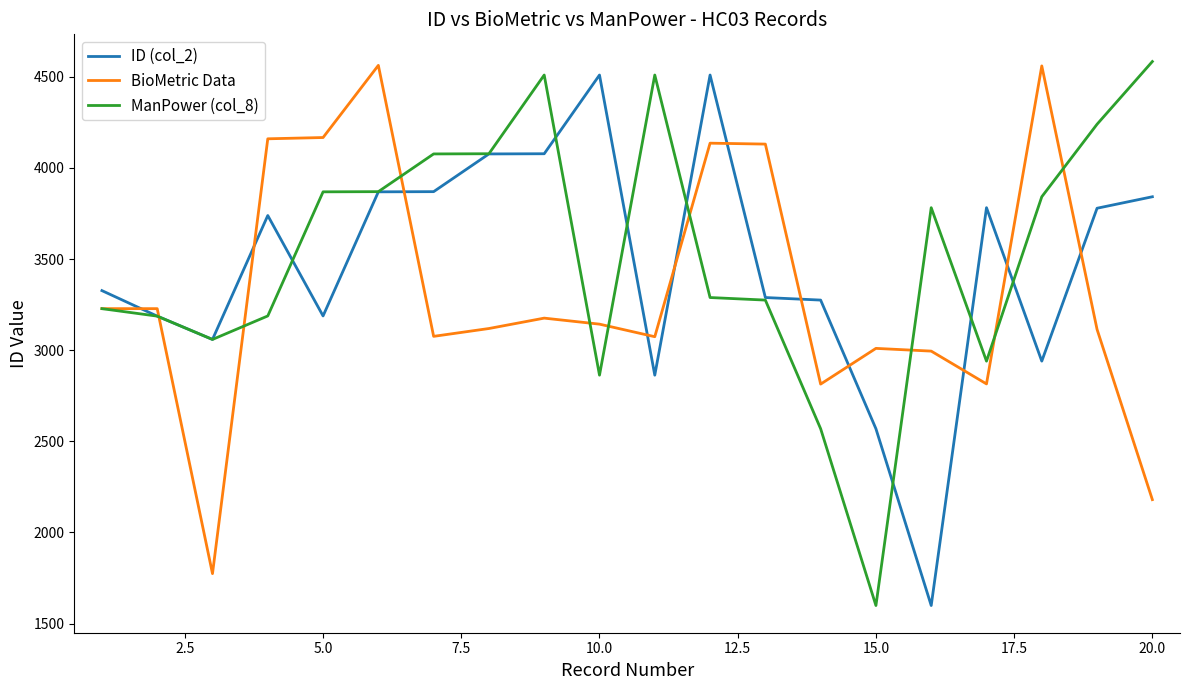

Which series ends up on top after the final intersection of ID (col_2) and BioMetric Data?

ID (col_2)